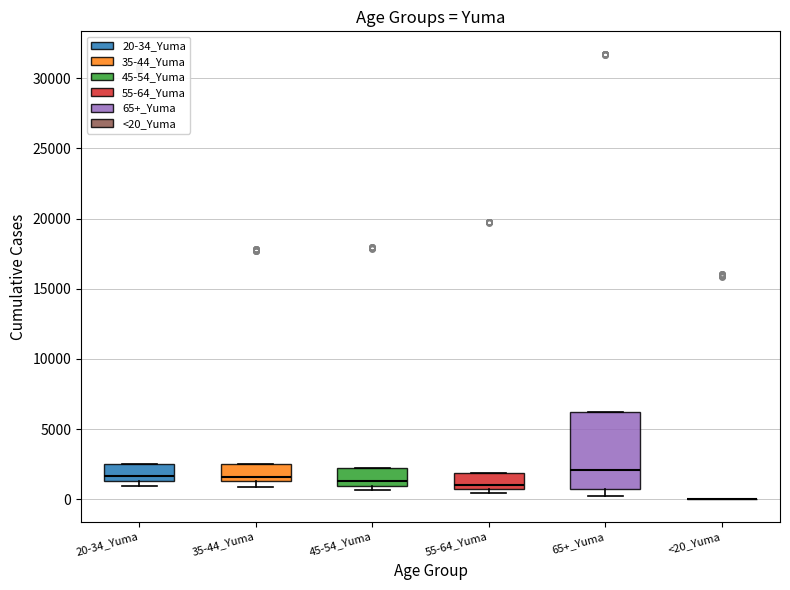

Where is the lower edge of the box for 35-44_Yuma on the y-axis? The values are not printed on the chart, so give them approximately, as read against the axis.

1500